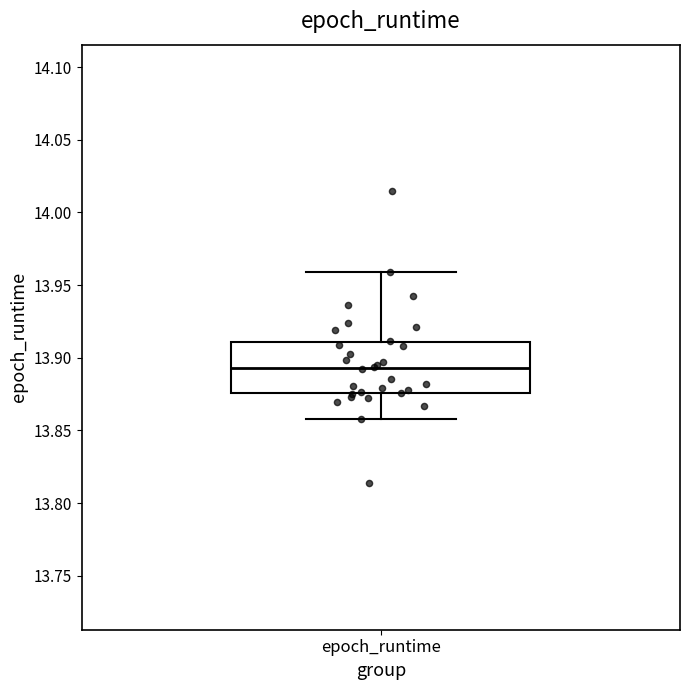

Transcribe this box plot: give where the median line is, the range the box spans, and where the two whiskers end, as read against the y-axis. The values are not printed on the chart, so give them approximately, as read against the axis.

median 13.895, box 13.875 to 13.910, whiskers 13.860 to 13.960